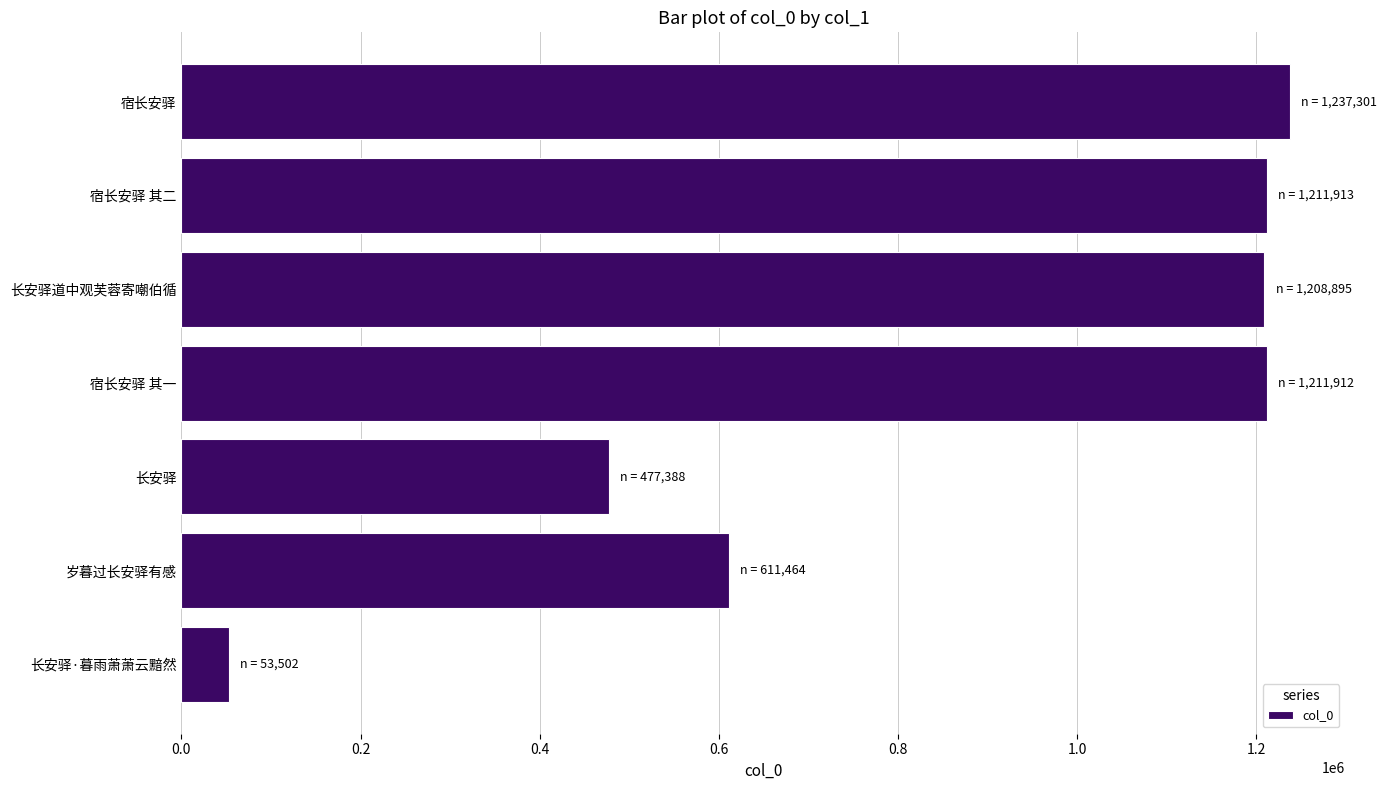

What is the average value?

858911